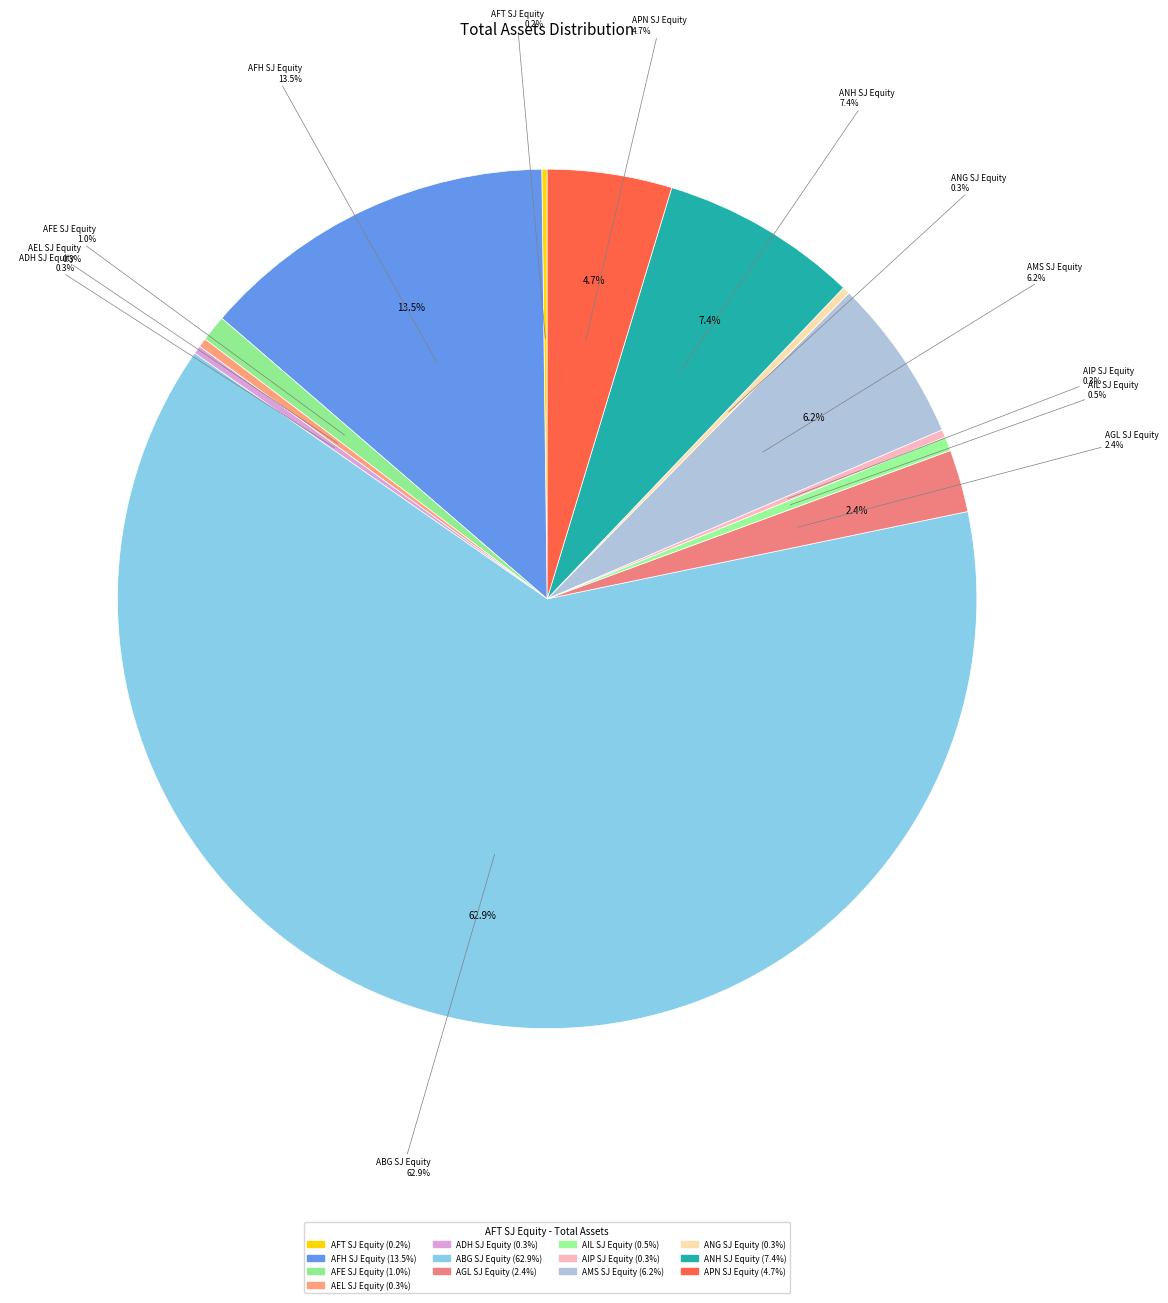

True or false: AGL SJ Equity accounts for 11% of the total.

False